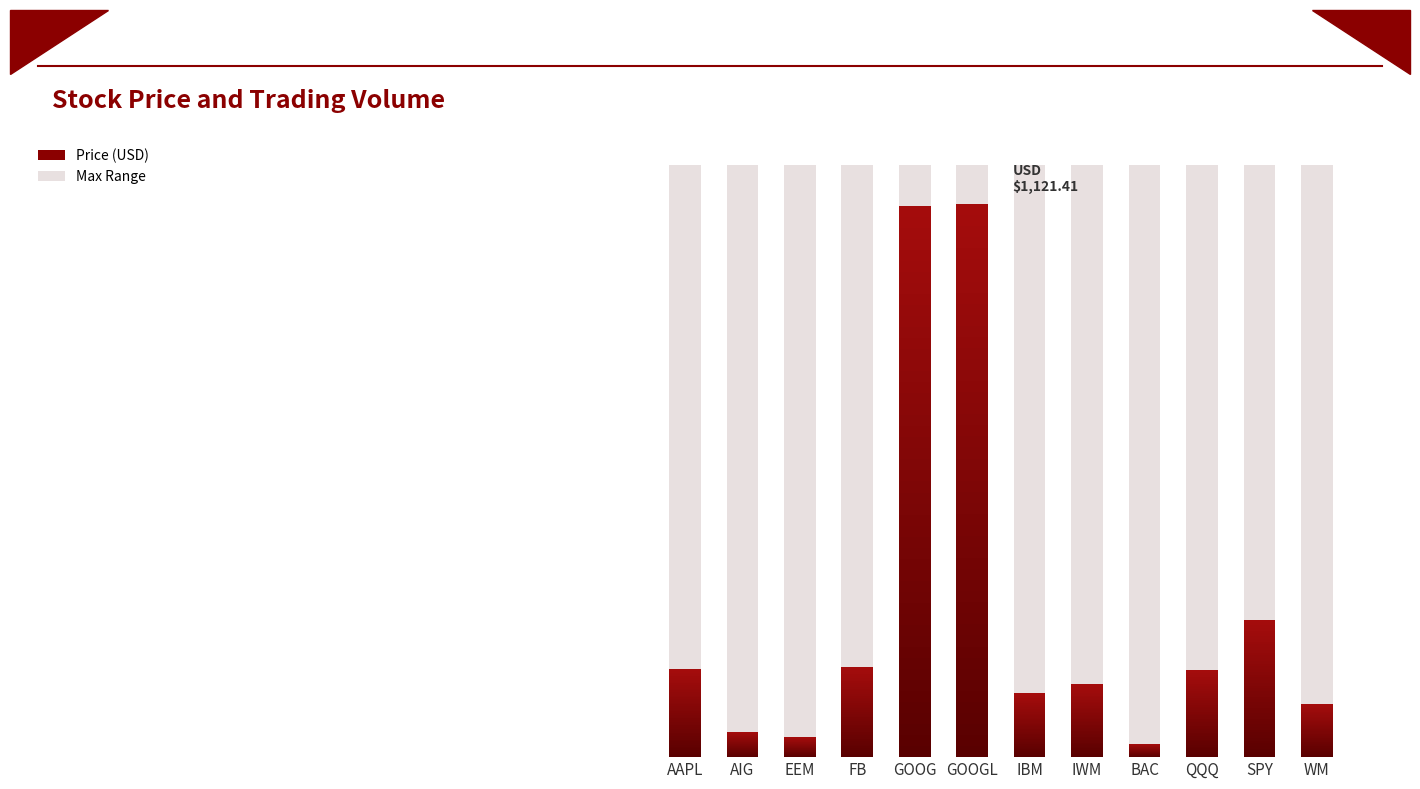

Between BAC and IBM, which is larger?

IBM